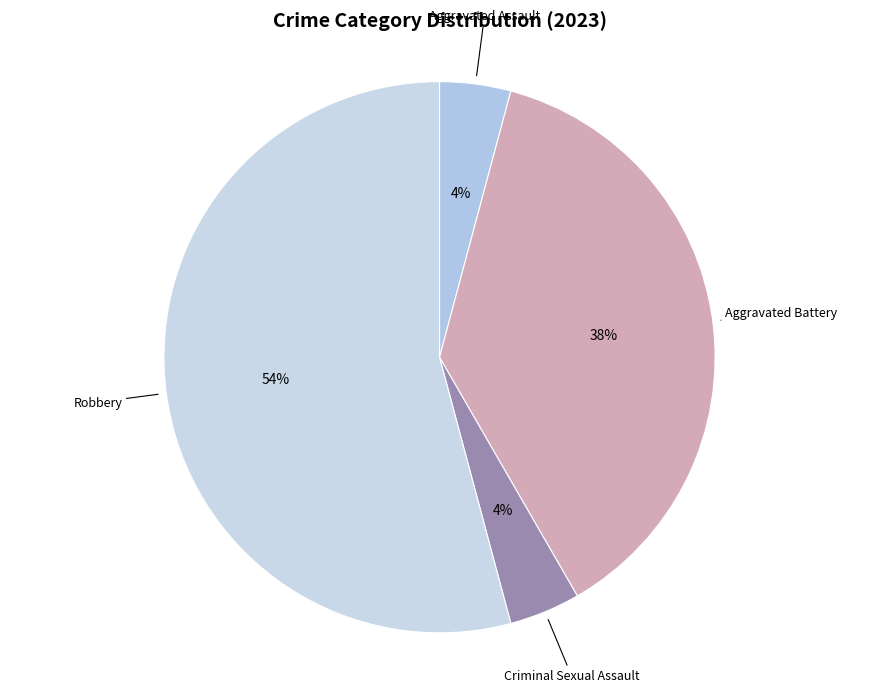

Which category has the biggest portion of the pie?

Robbery